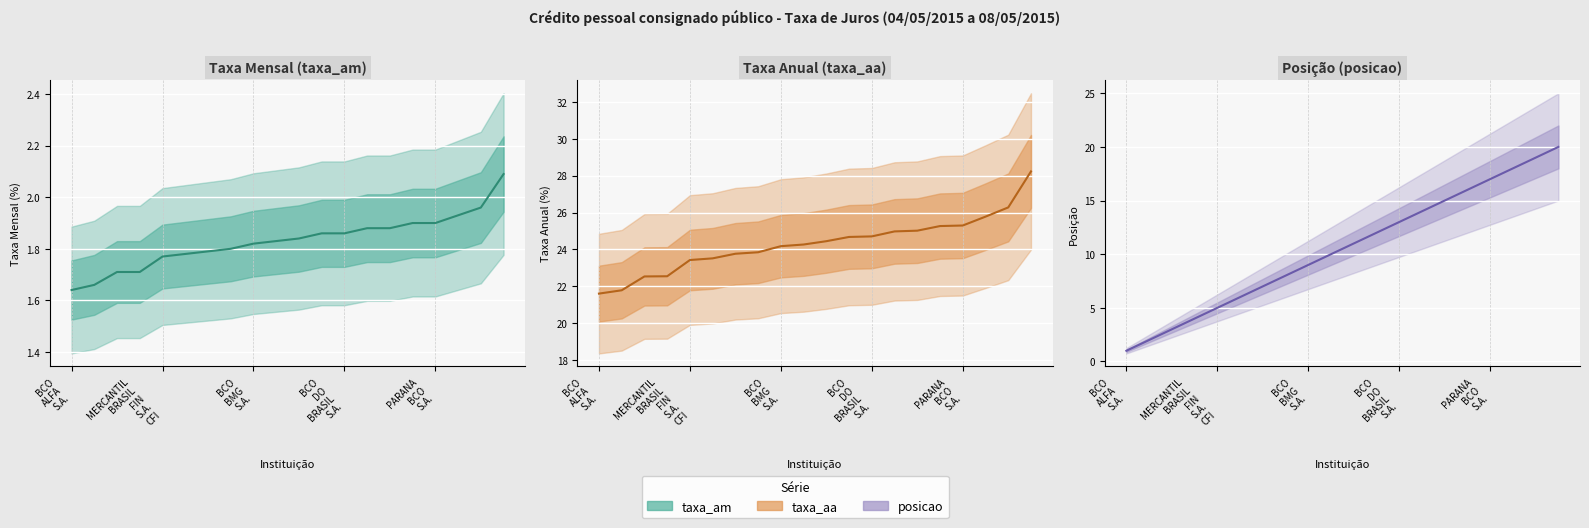

What is the label of the 18th point from the left?

BRB - BCO DE BRASILIA S.A.